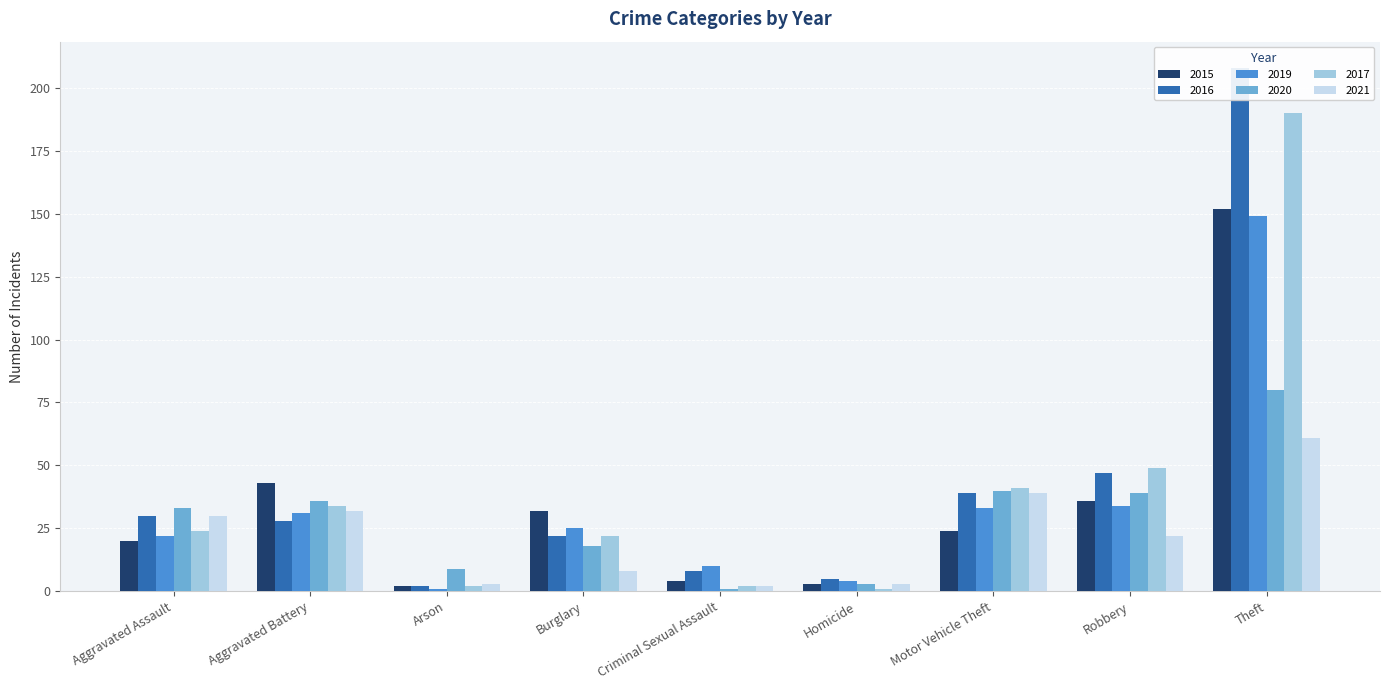

What is the minimum value shown in the chart?

1